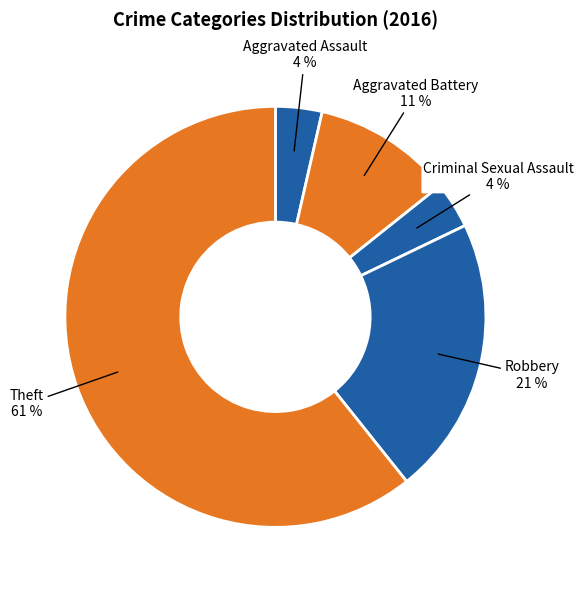

Which category has the biggest portion of the pie?

Theft